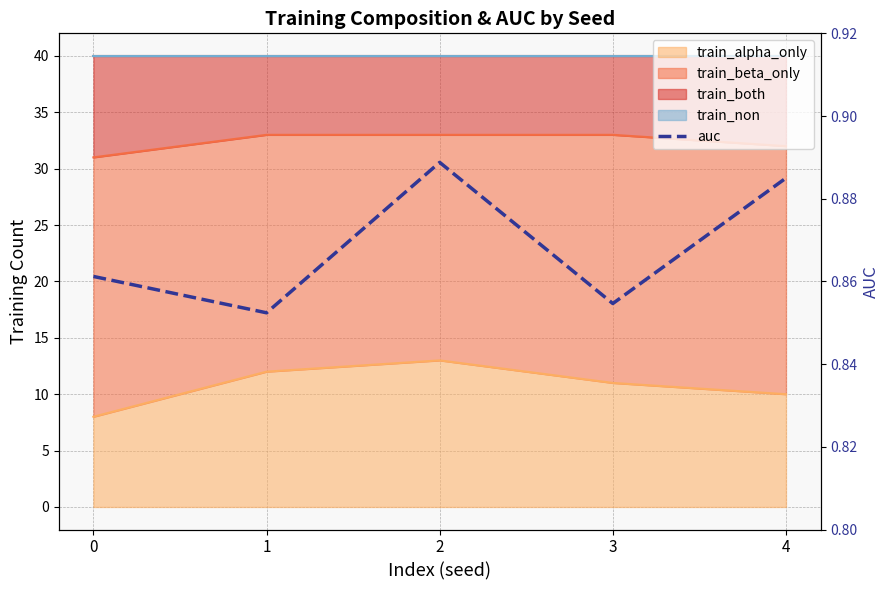

True or false: there are more than 1 points higher than both neighbors.

False